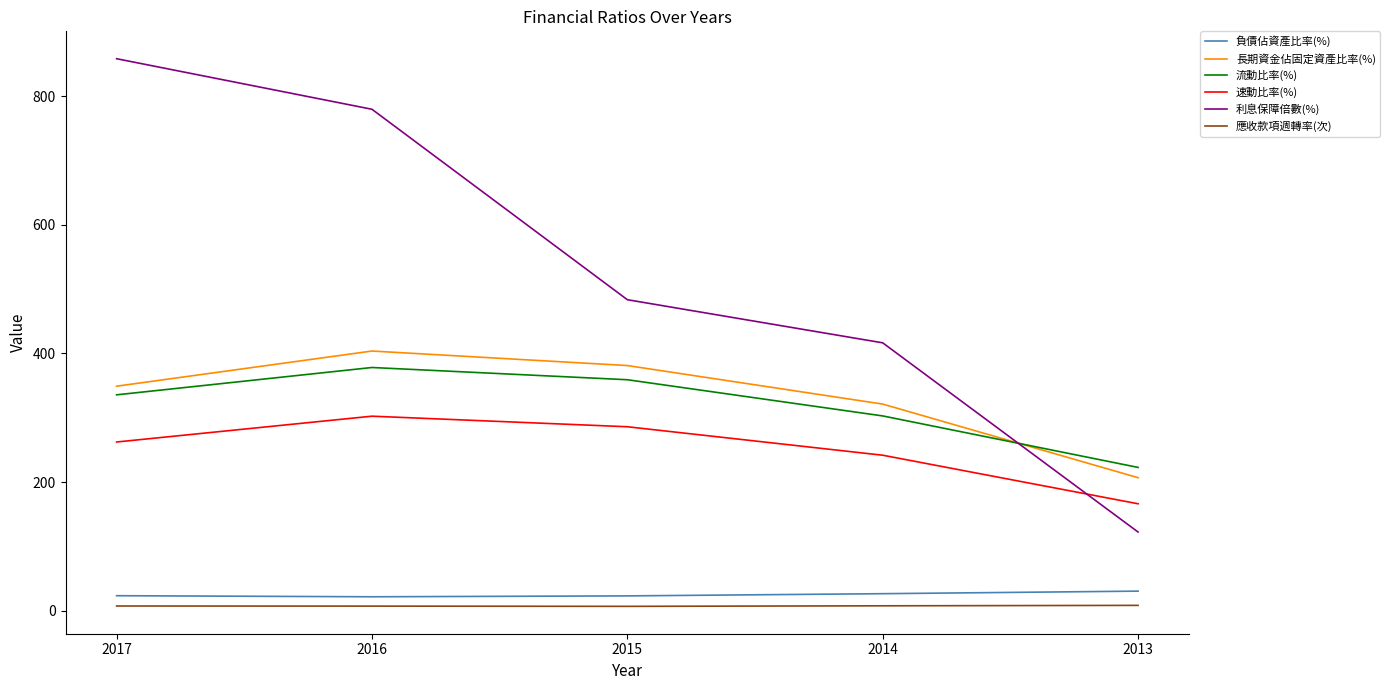

True or false: 長期資金佔固定資產比率(%) has more than 1 interior local peaks.

False